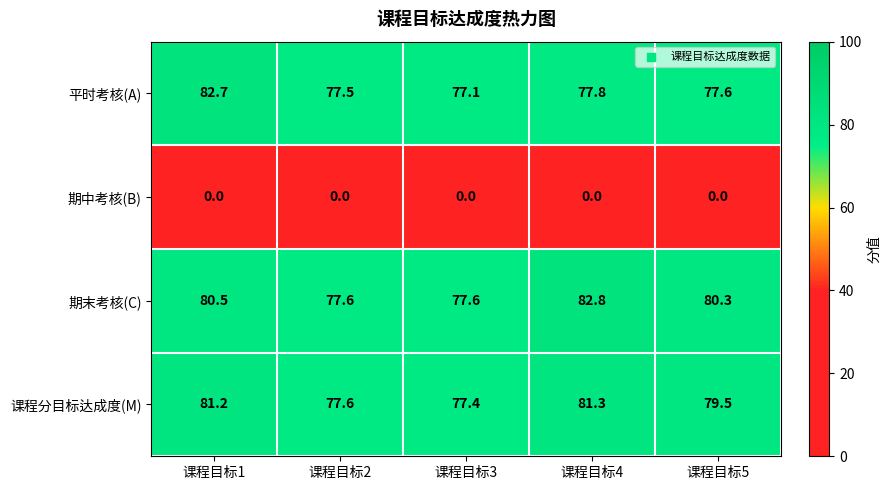

What is the difference between the second highest and second lowest values in the 期末考核(C) series?

2.9